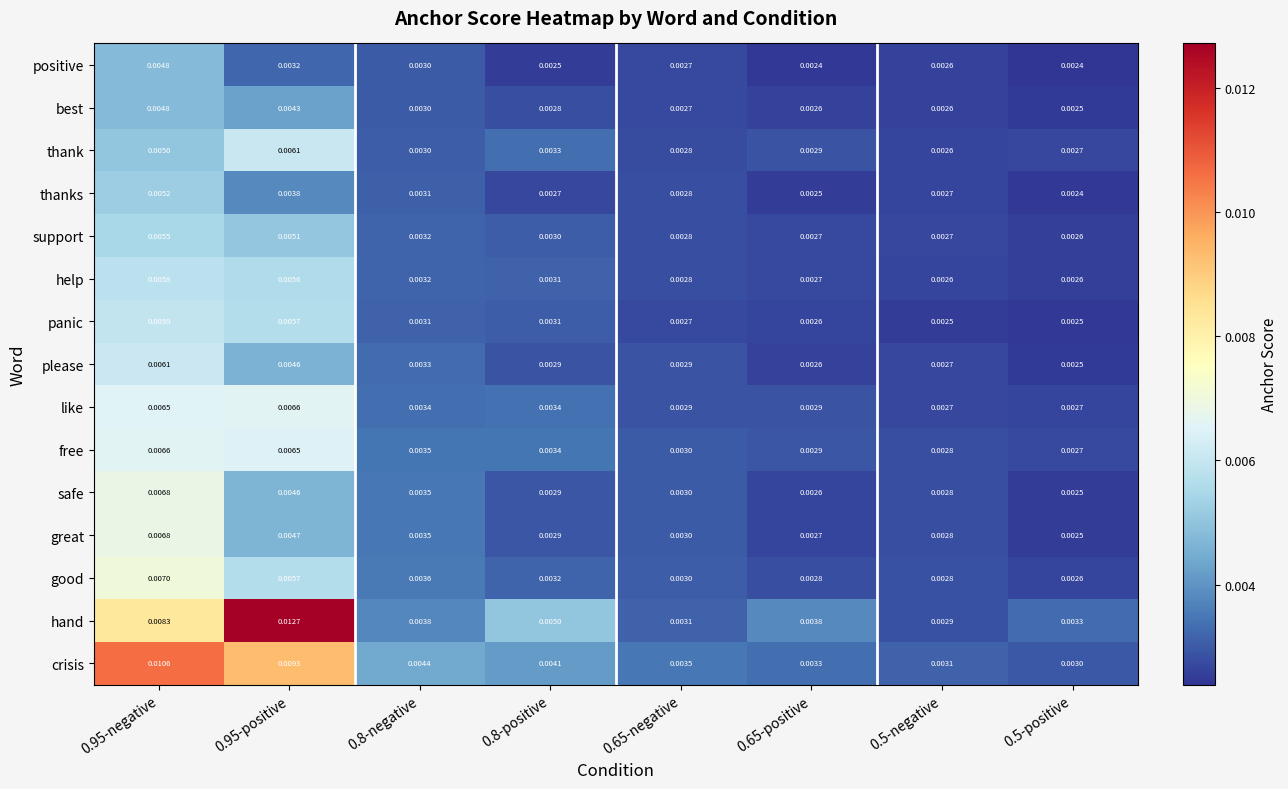

Count the number of categories in the chart.

8